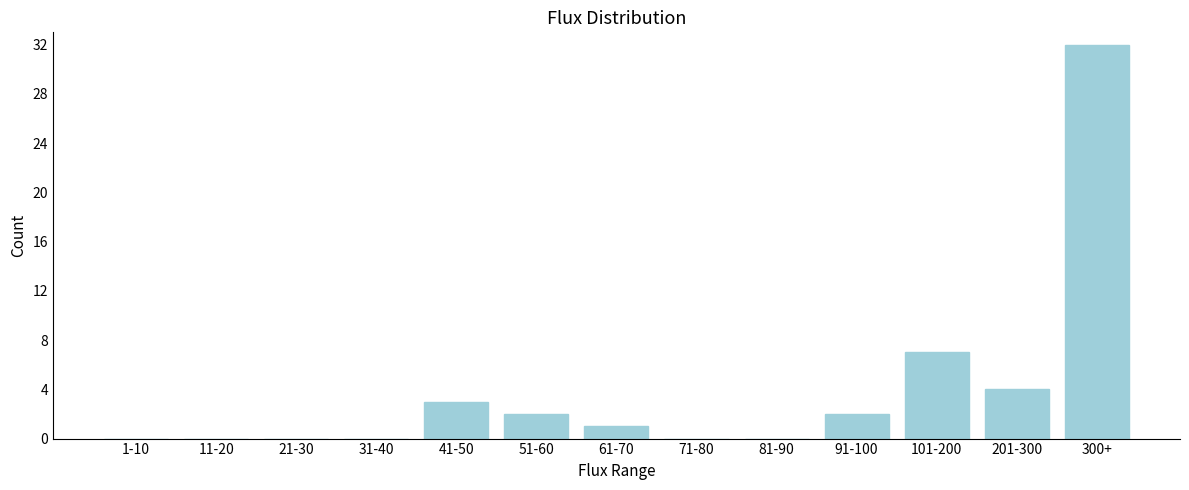

Reading left to right, list all the values displayed in this chart.

1-10=0	11-20=0	21-30=0	31-40=0	41-50=3	51-60=2	61-70=1	71-80=0	81-90=0	91-100=2	101-200=7	201-300=4	300+=32